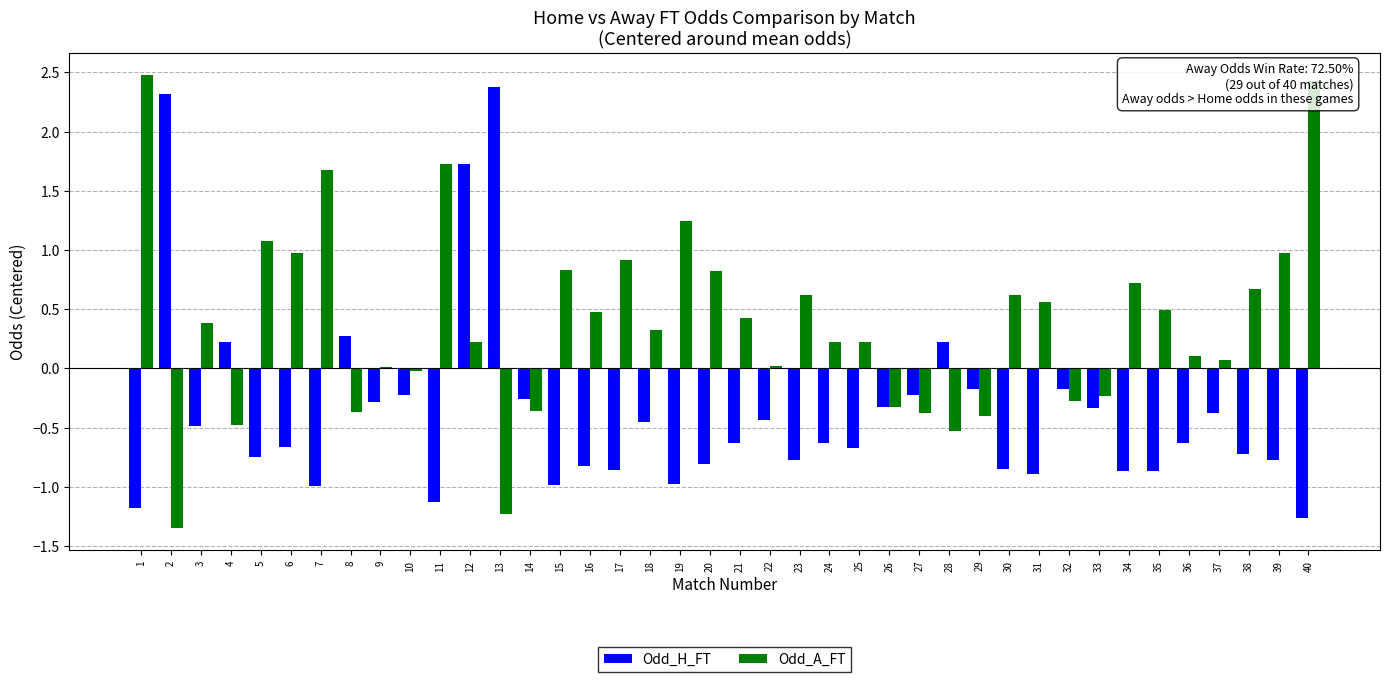

Is it true that Odd_H_FT equals -0.8 at 39?

True